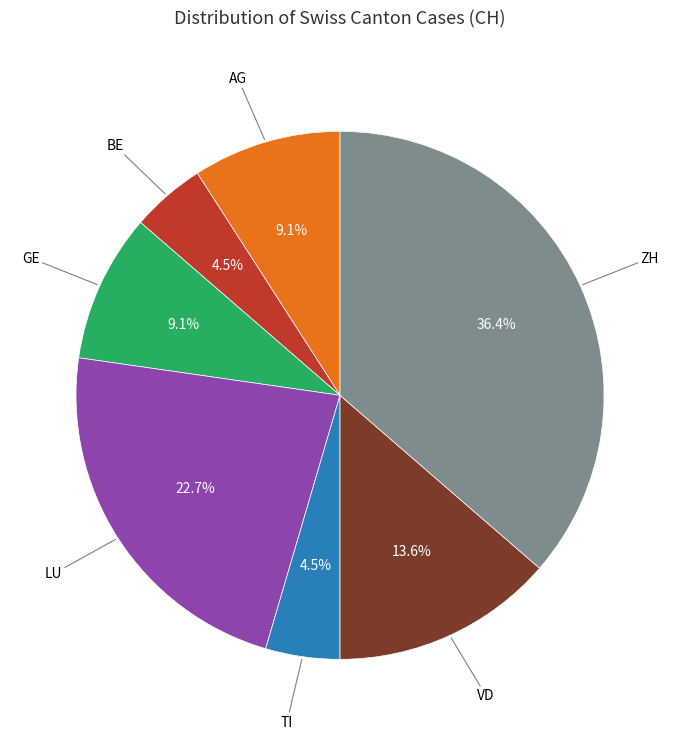

To the nearest percent, what is the difference between the largest and smallest slice percentages?

32%